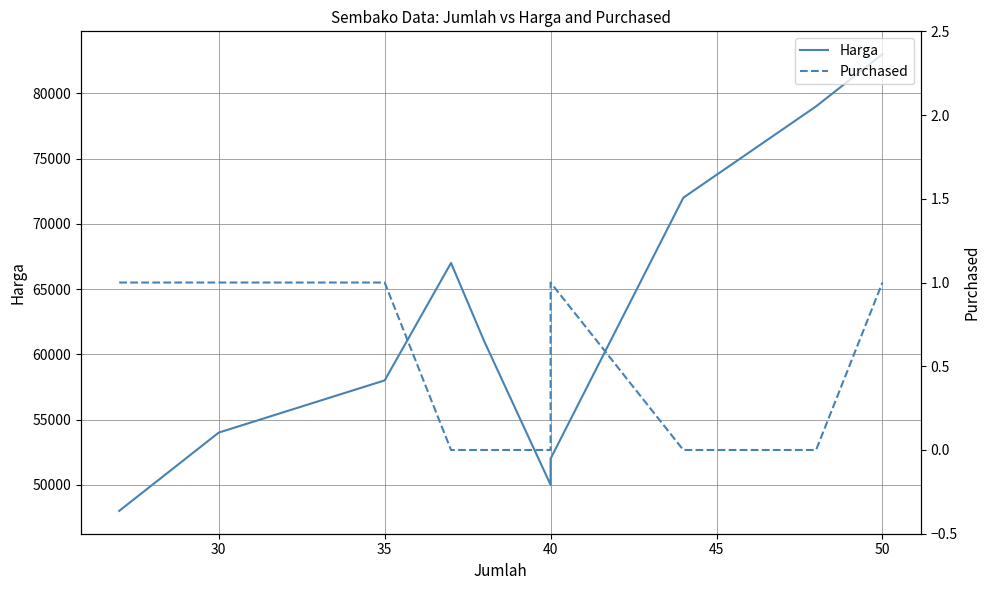

True or false: Purchased and Harga intersect in this chart.

False